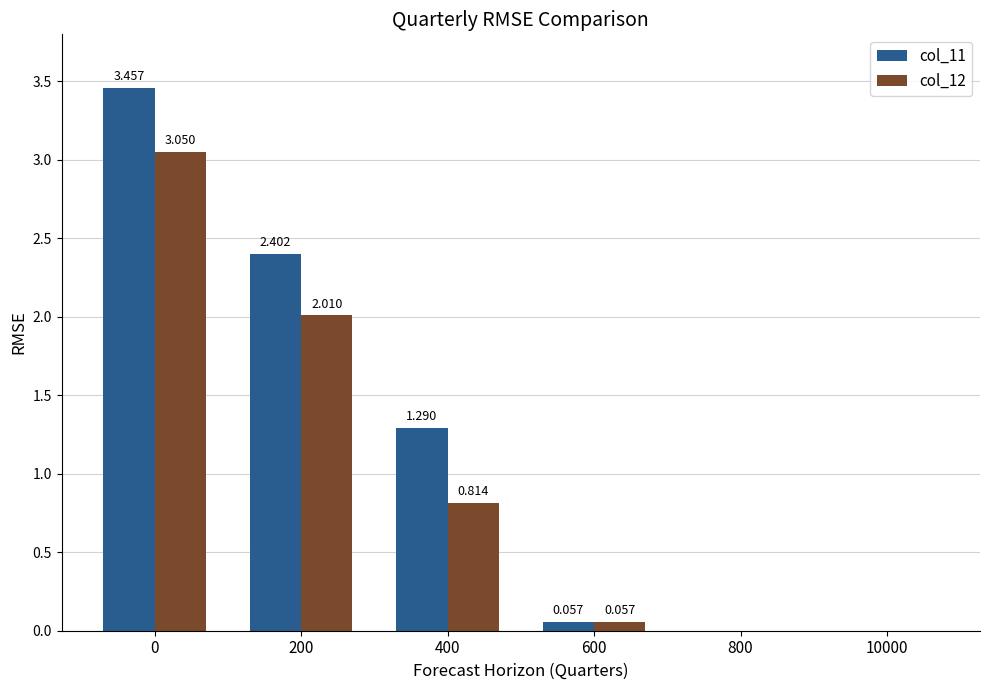

How many data points does each series have?

6